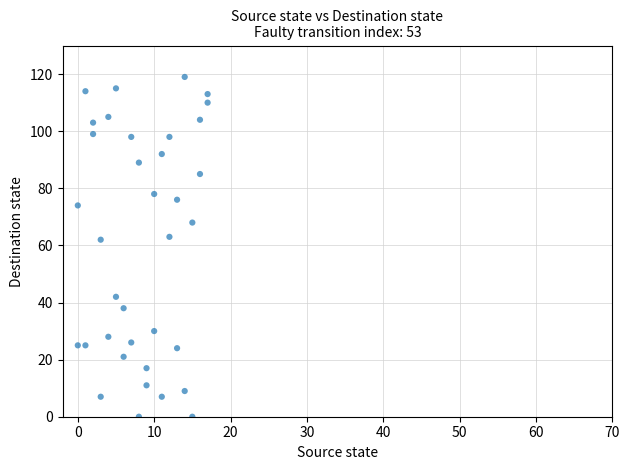

What is the range of Y values (max minus min)?

119